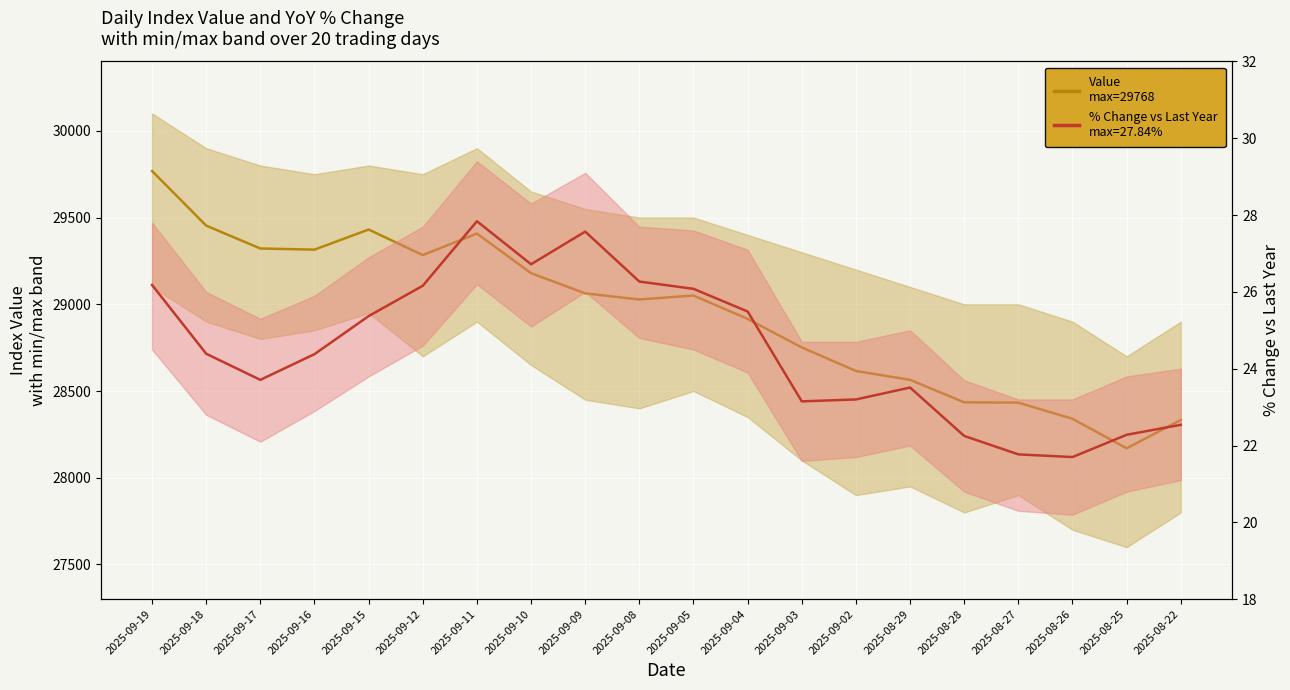

Between 2025-09-16 and 2025-09-02, which series saw the biggest shift?

Value